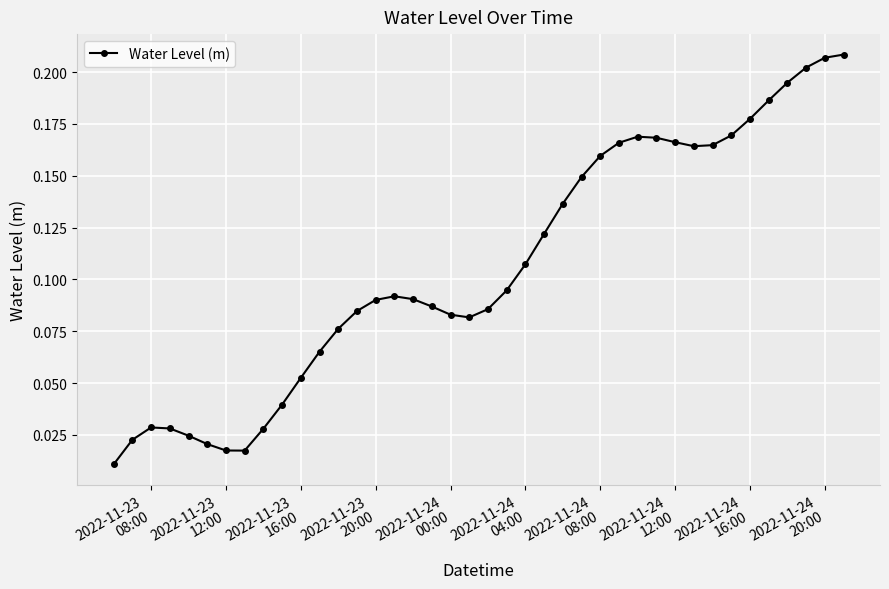

True or false: there are more than 1 points higher than both neighbors.

True